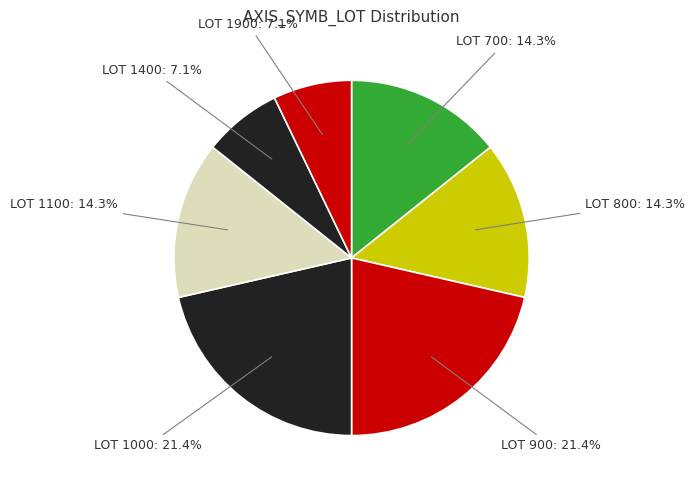

Count the number of slices in the pie.

7